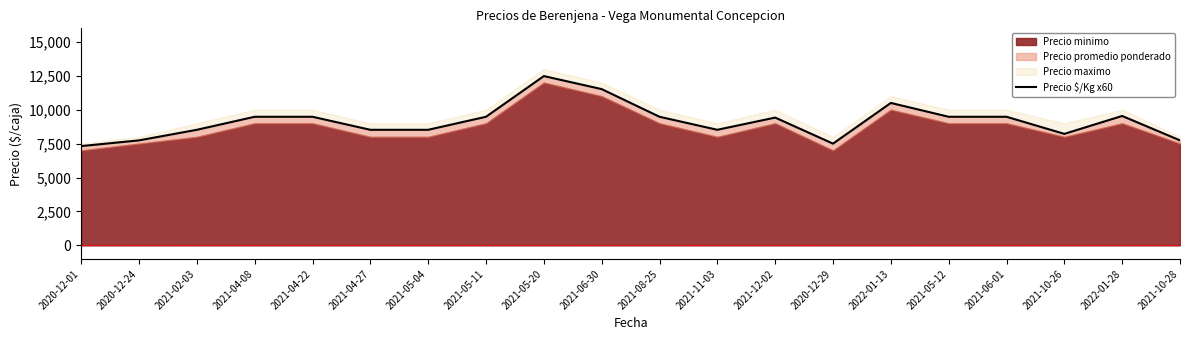

What is the difference between the maximum and minimum values?

5160